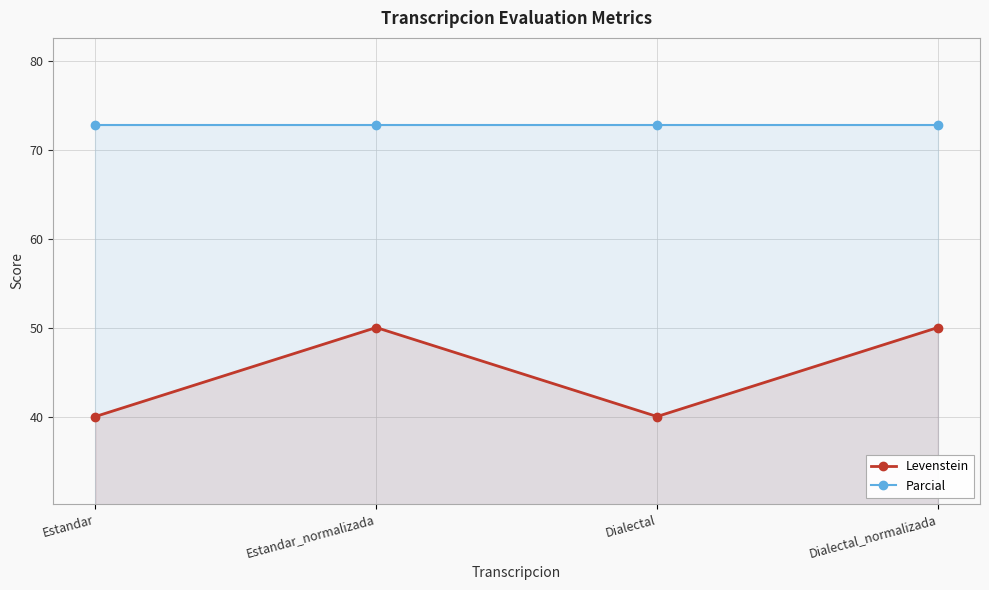

What is the greatest value displayed?

72.7